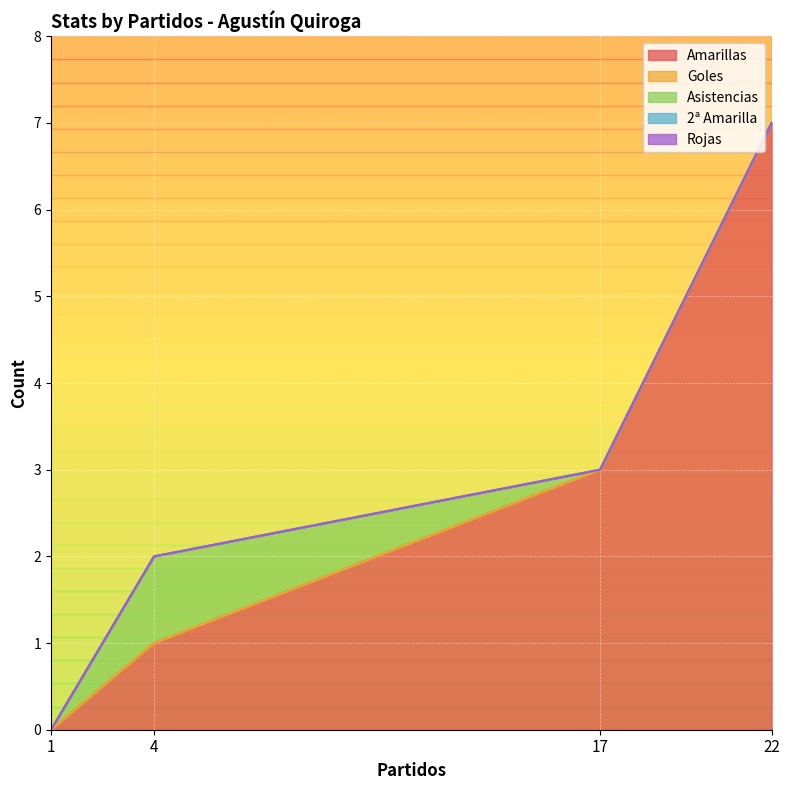

True or false: 2ª Amarilla has more than 1 interior local peaks.

False